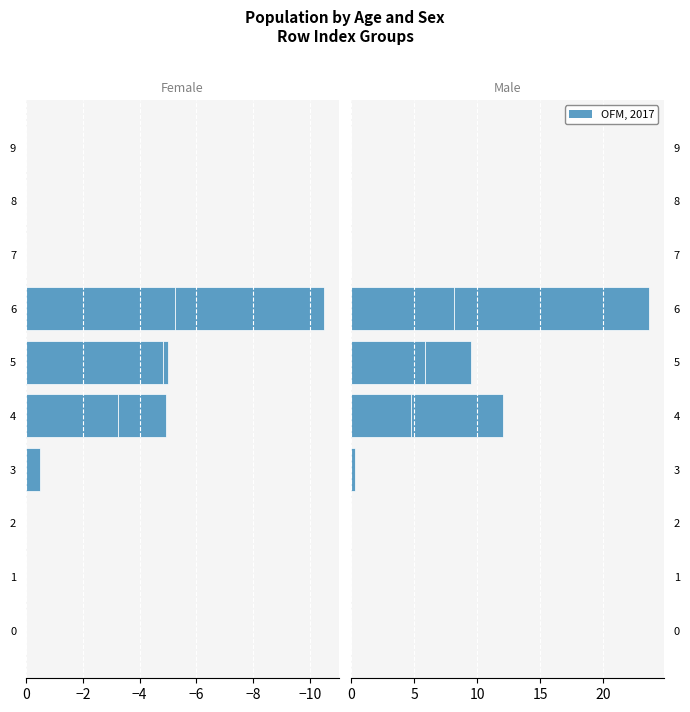

At how many categories does at least one series exceed 5?

3